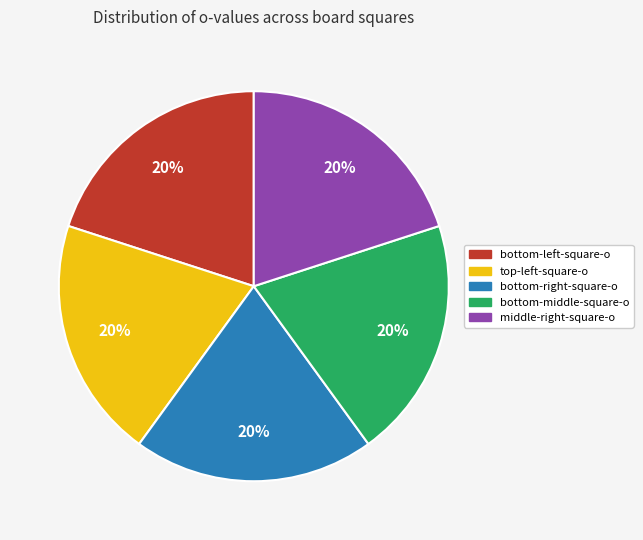

To the nearest percent, what is the average slice percentage?

20%